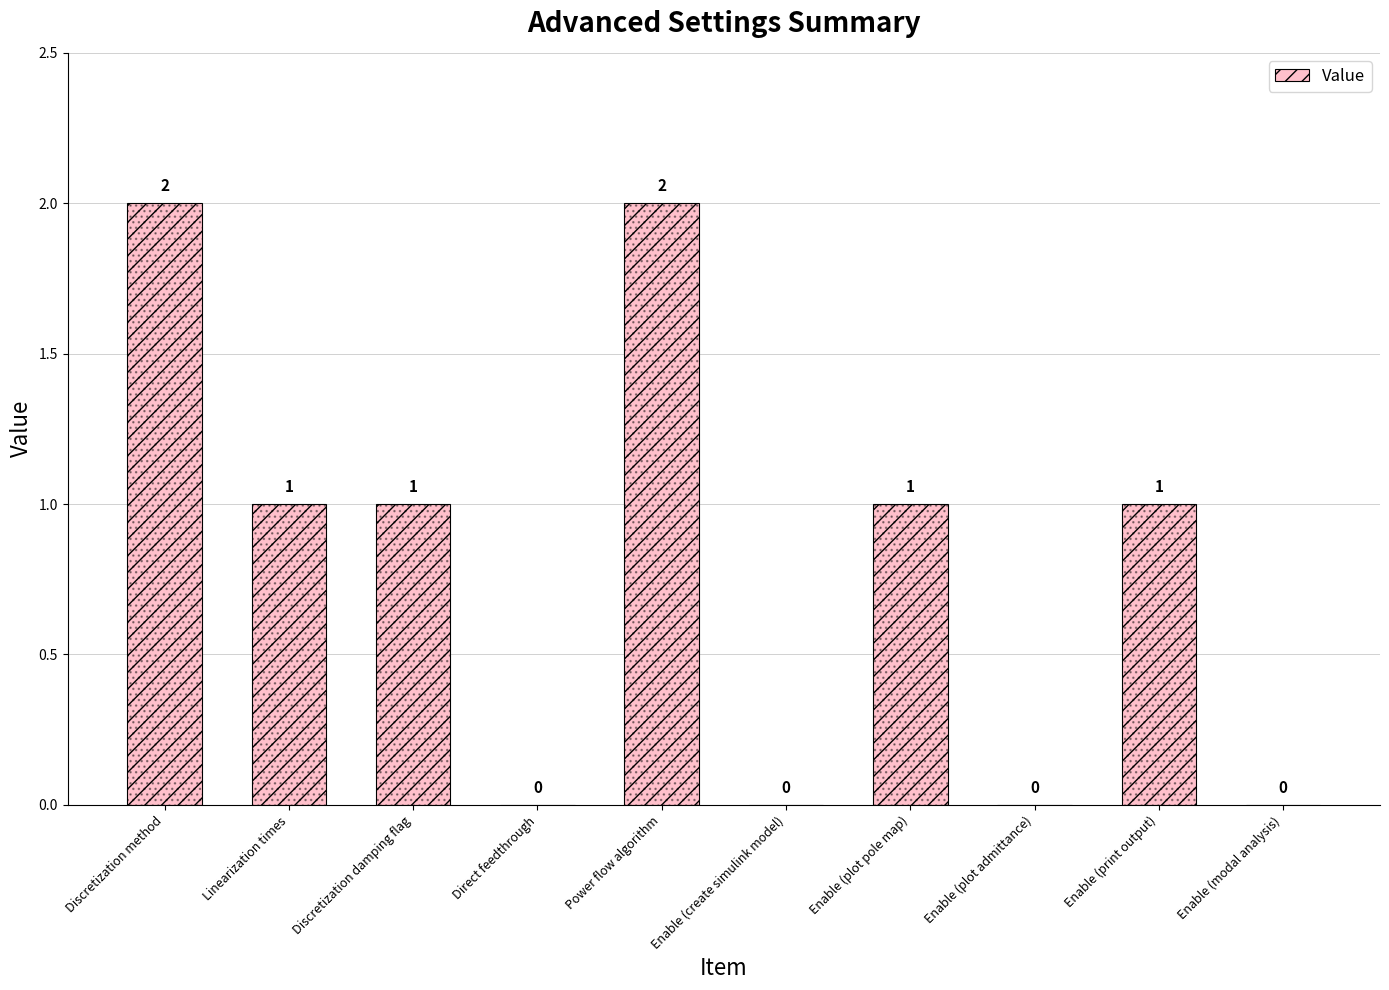

The value at Enable (print output) is 0. True or false?

False